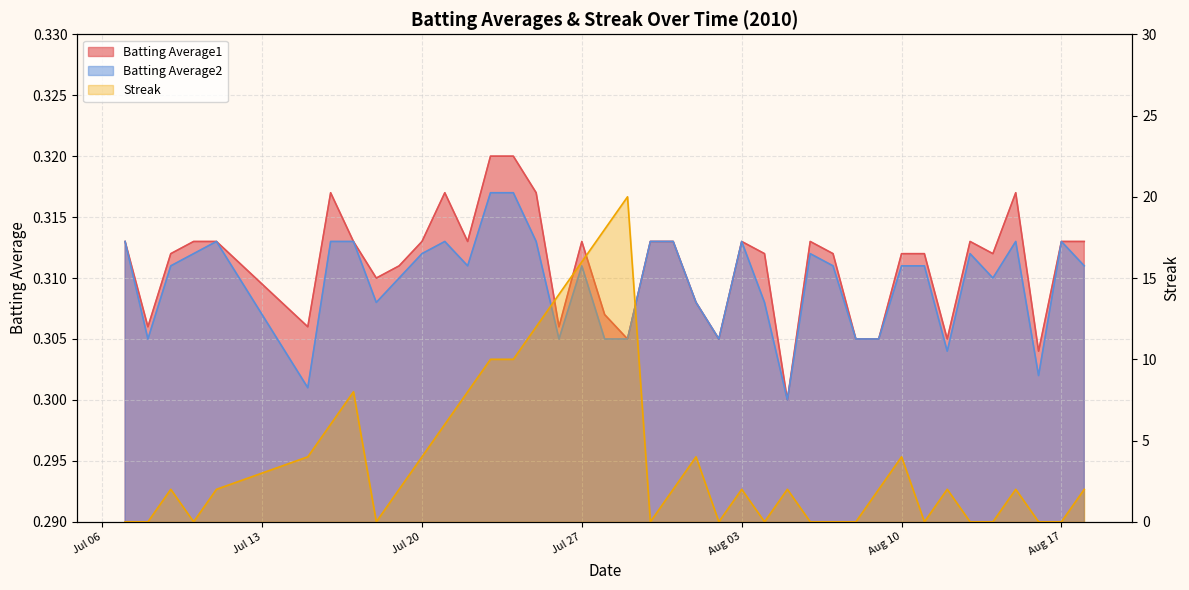

What is the highest value of the Batting Average1 series?

0.3